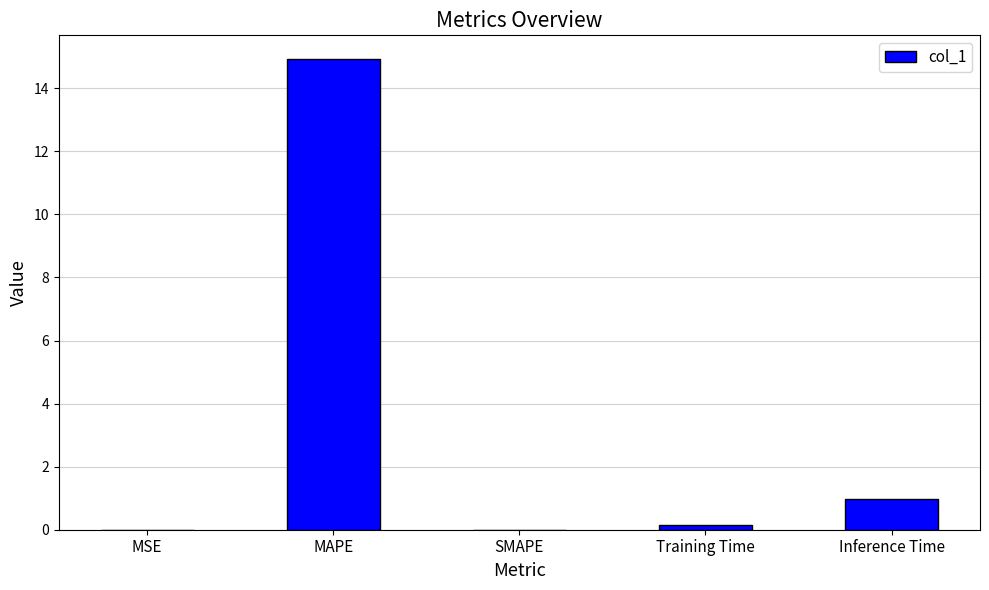

What is the sum of all values?

16.1